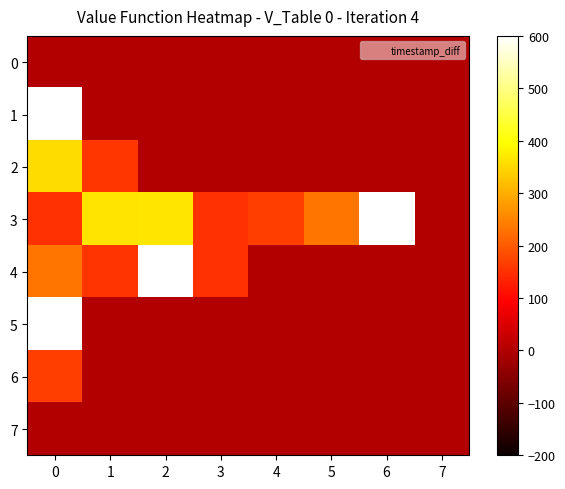

At 1, list the series in order from smallest to largest.

0, 1, 5, 6, 7, 4, 2, 3